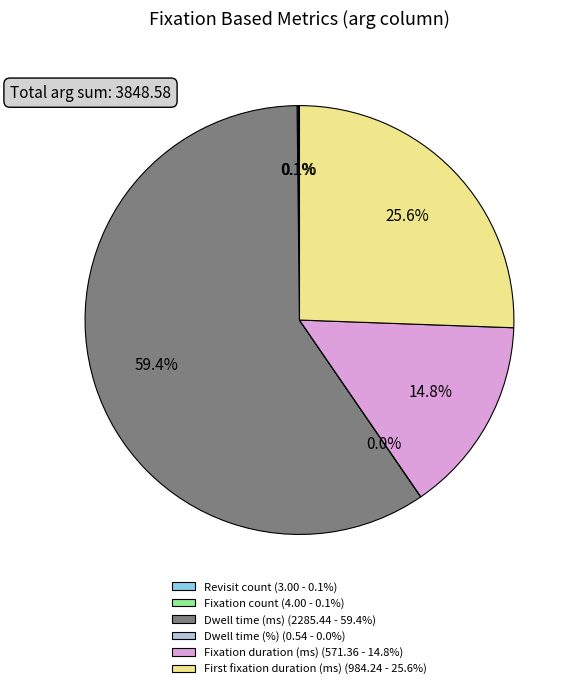

To the nearest percent, what percentage of the pie is Fixation duration (ms)?

15%